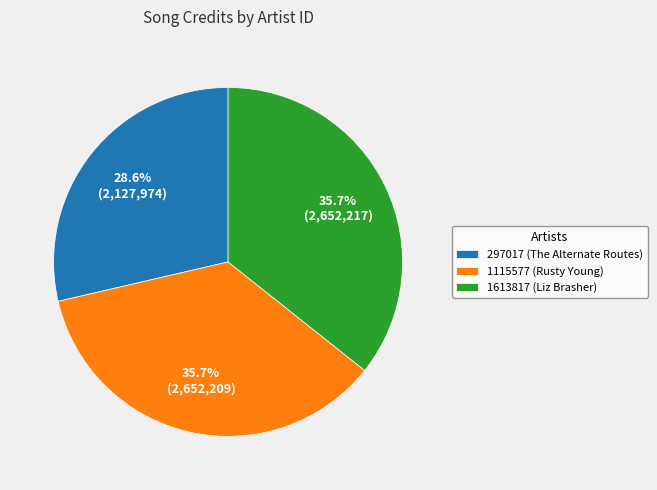

Is 297017 (The Alternate Routes) the majority of the pie?

No